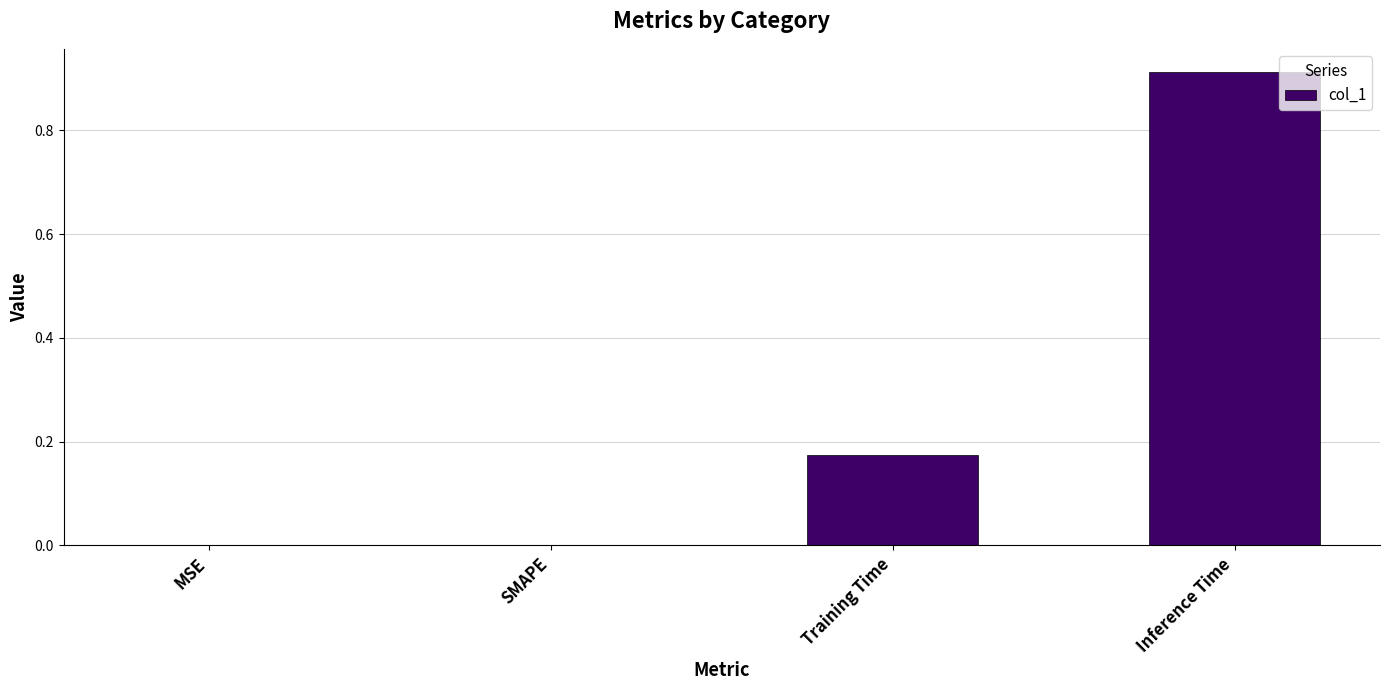

What is the change in value from SMAPE to Training Time?

+0.2